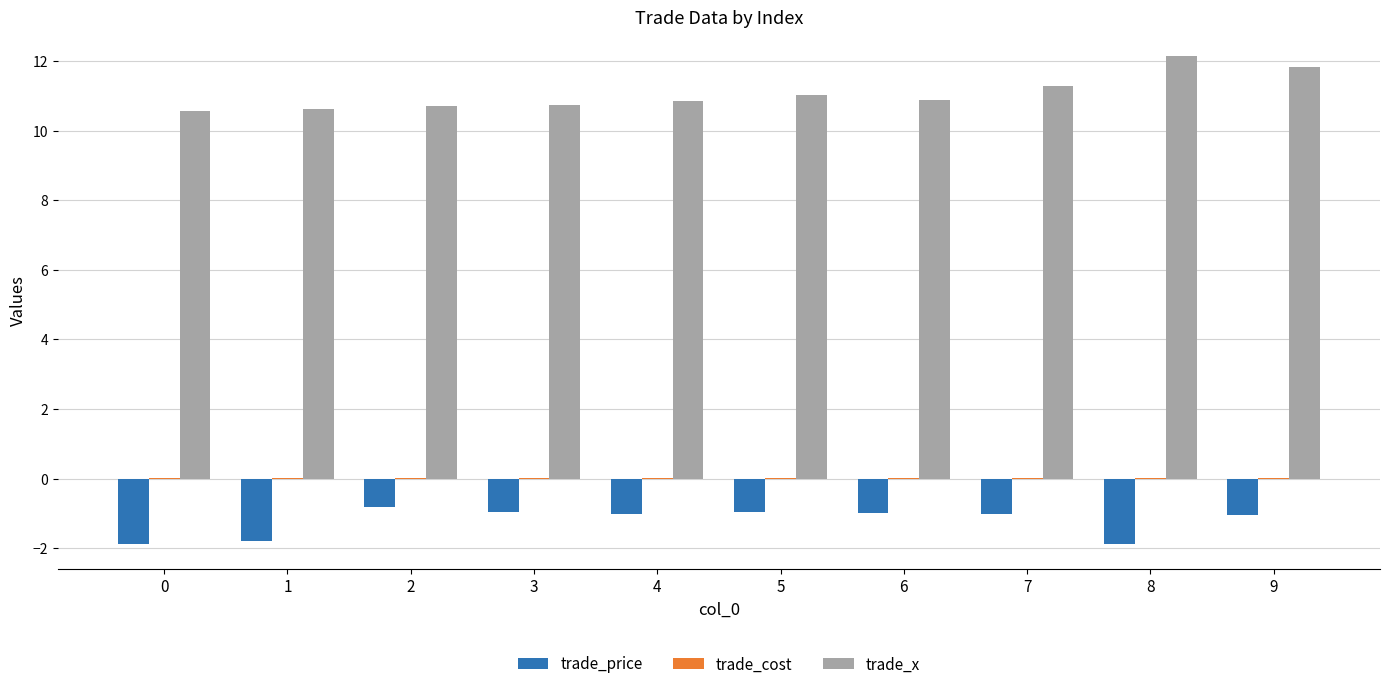

True or false: trade_x has a value of 16.9 at 9.

False